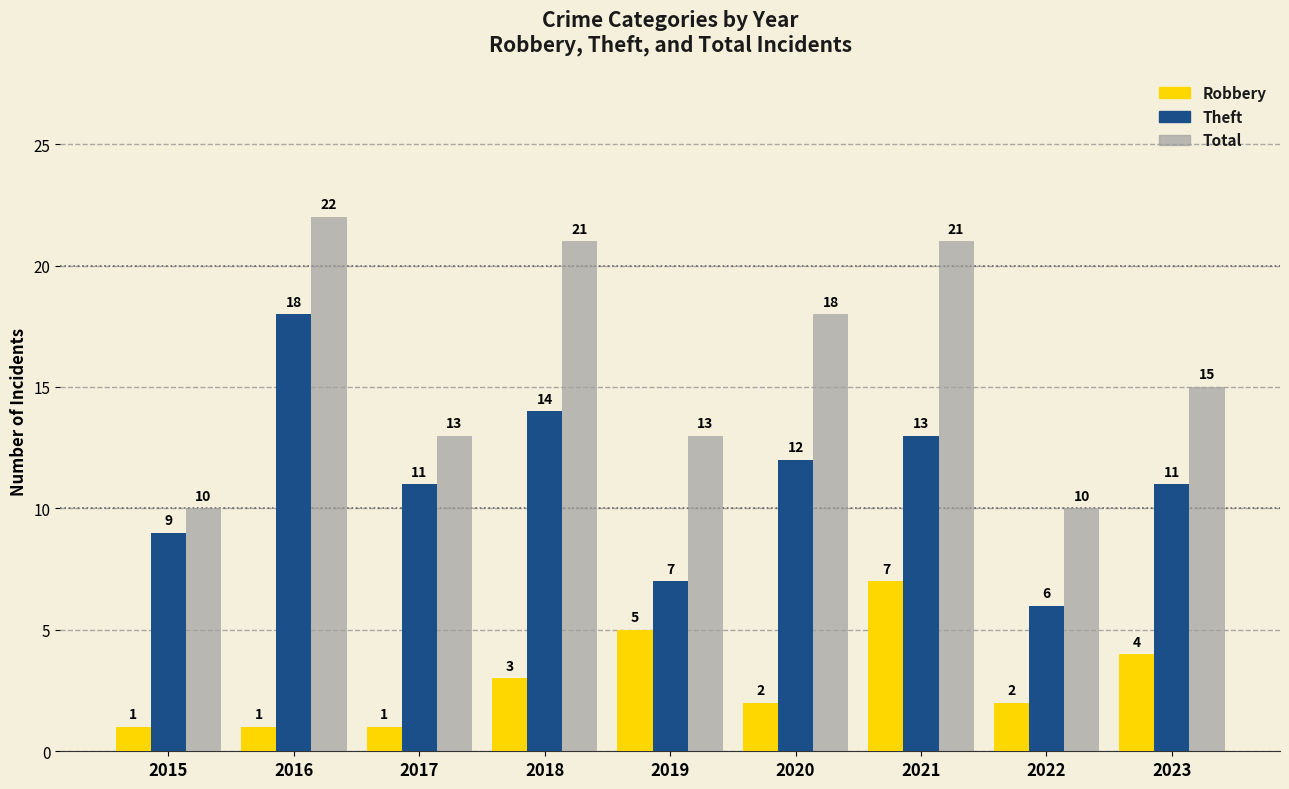

What is the value of the Theft bar at the 5th from the left?

7